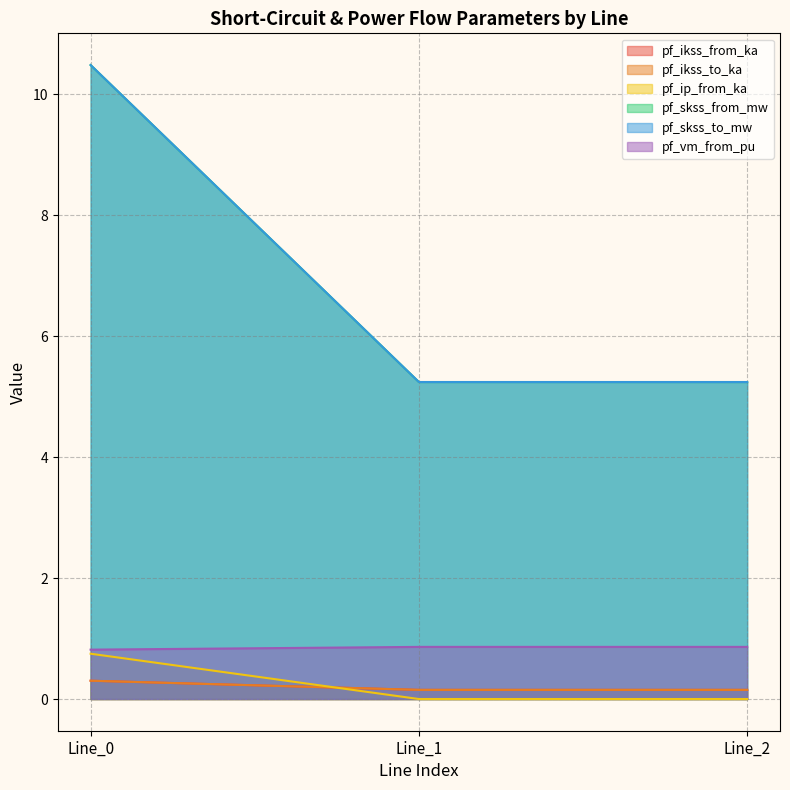

The pf_skss_to_mw series shows 10.5 at Line_0. True or false?

True